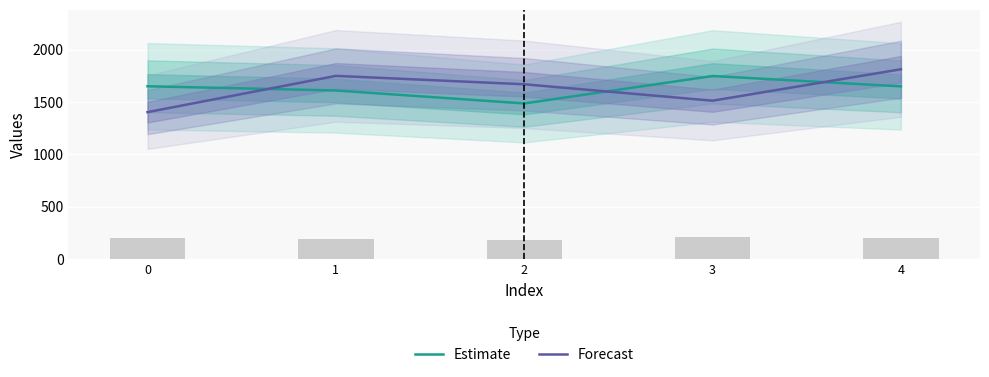

At how many categories does at least one series exceed 1509?

5